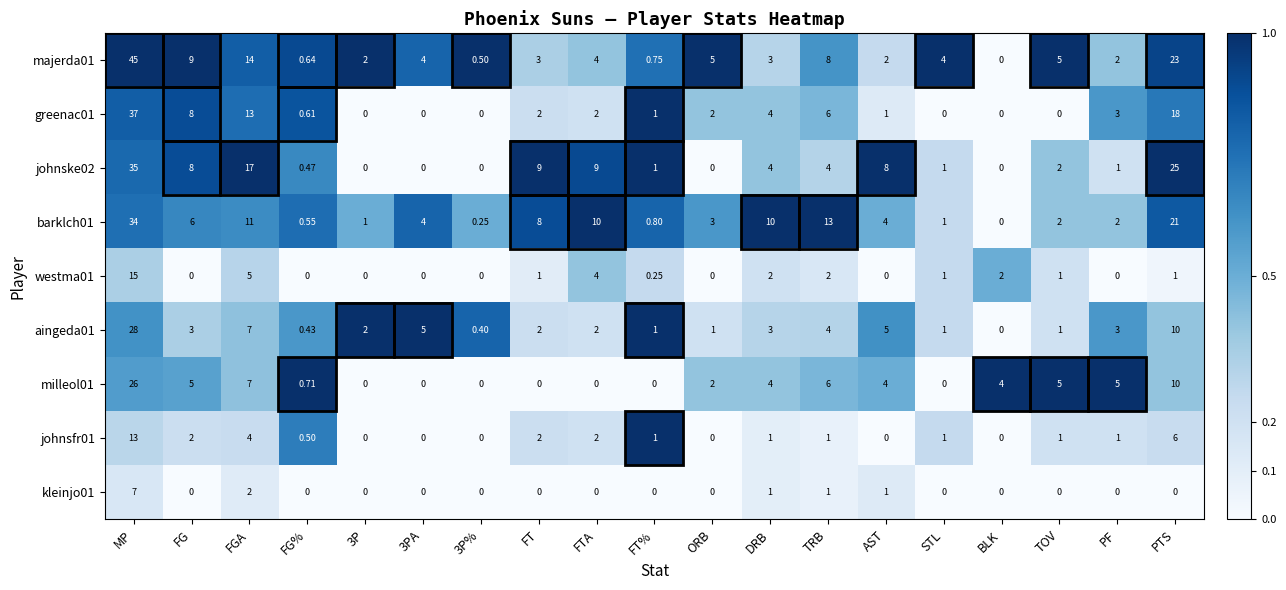

Which category has the highest value across all series?

MP